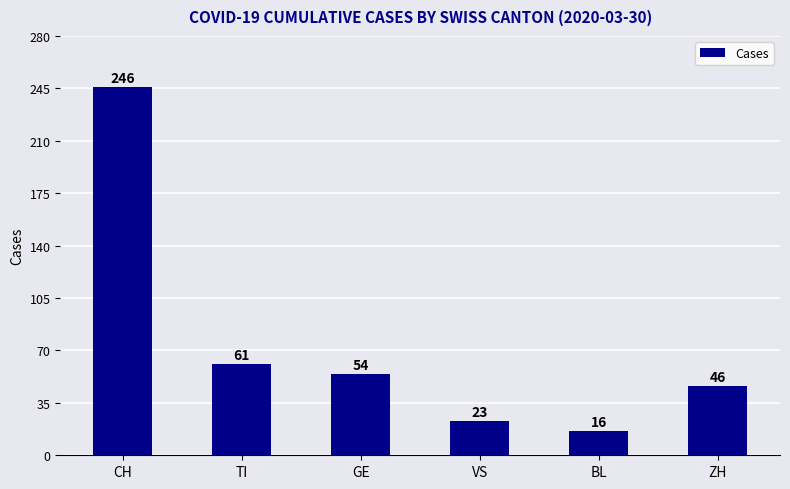

Approximately how many times larger is the value at ZH compared to VS?

2.0